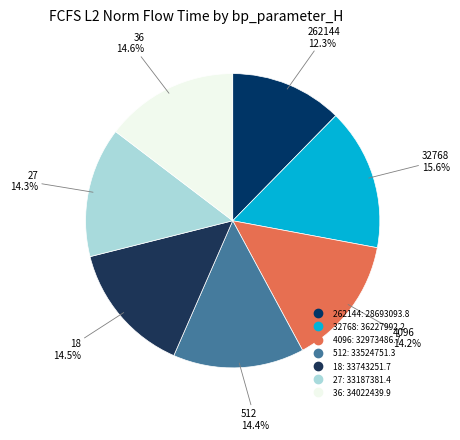

Between 4096 and 32768, which is larger?

32768